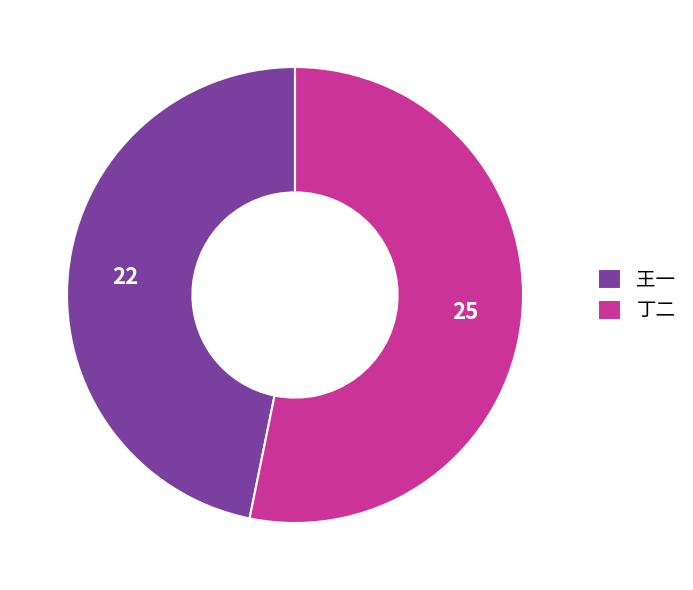

Which category has the smallest portion of the pie?

王一